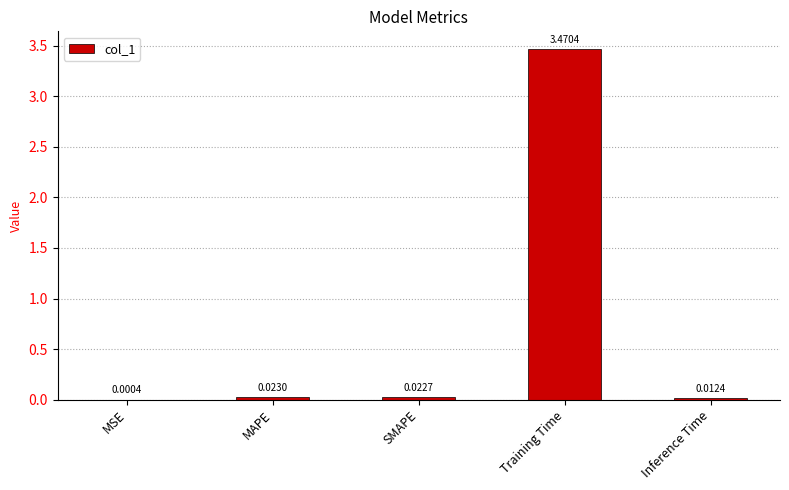

Where is the data nearest to the value 1?

MAPE